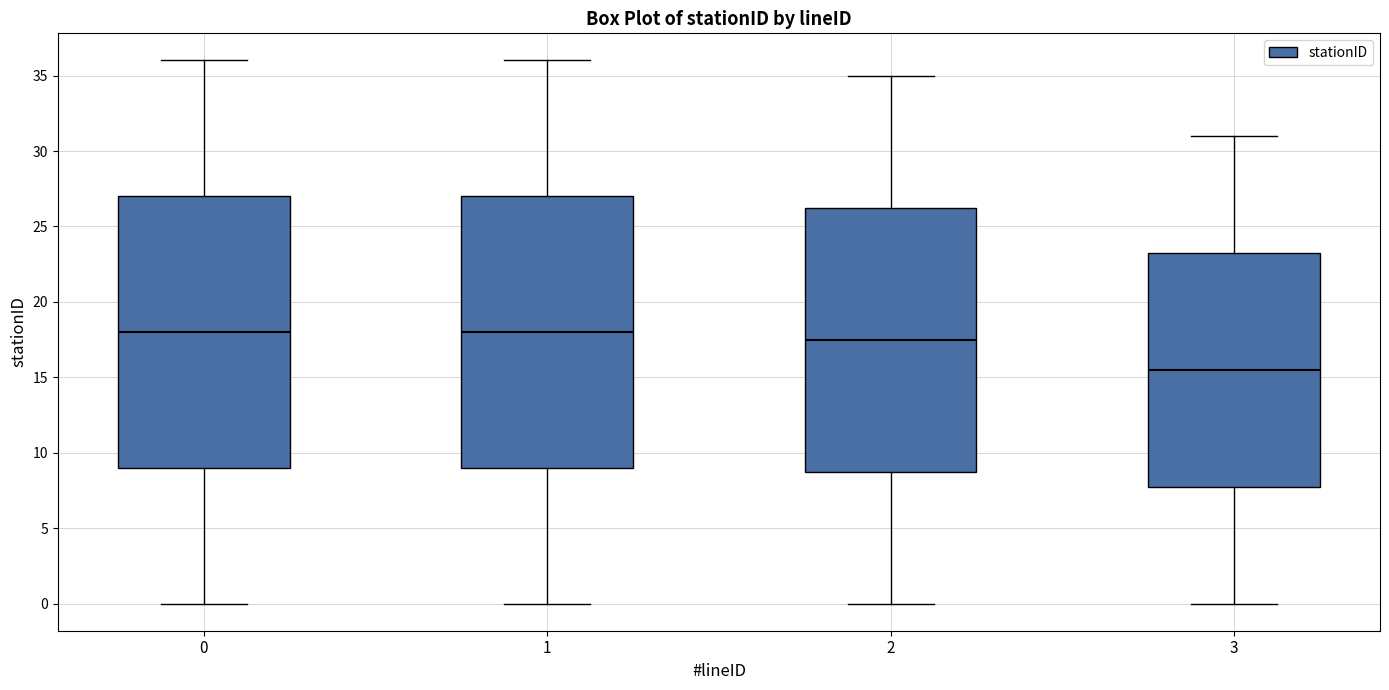

Reading left to right, transcribe this box plot: for each box, give where its median line is, the range the box spans, and where its two whiskers end, as read against the y-axis. The values are not printed on the chart, so give them approximately, as read against the axis.

0: median 18.0, box 9.0 to 27.0, whiskers 0.0 to 36.0
1: median 18.0, box 9.0 to 27.0, whiskers 0.0 to 36.0
2: median 17.5, box 9.0 to 26.5, whiskers 0.0 to 35.0
3: median 15.5, box 8.0 to 23.5, whiskers 0.0 to 31.0